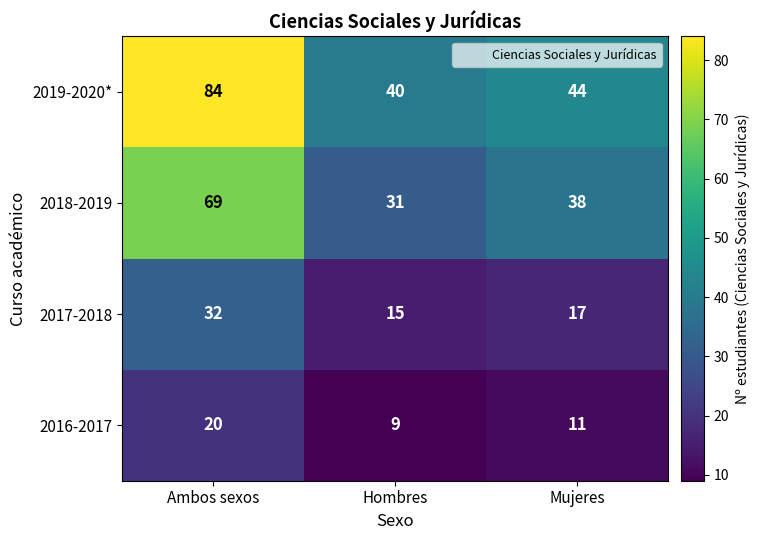

Rank the series by their maximum value, from lowest to highest.

2016-2017, 2017-2018, 2018-2019, 2019-2020*